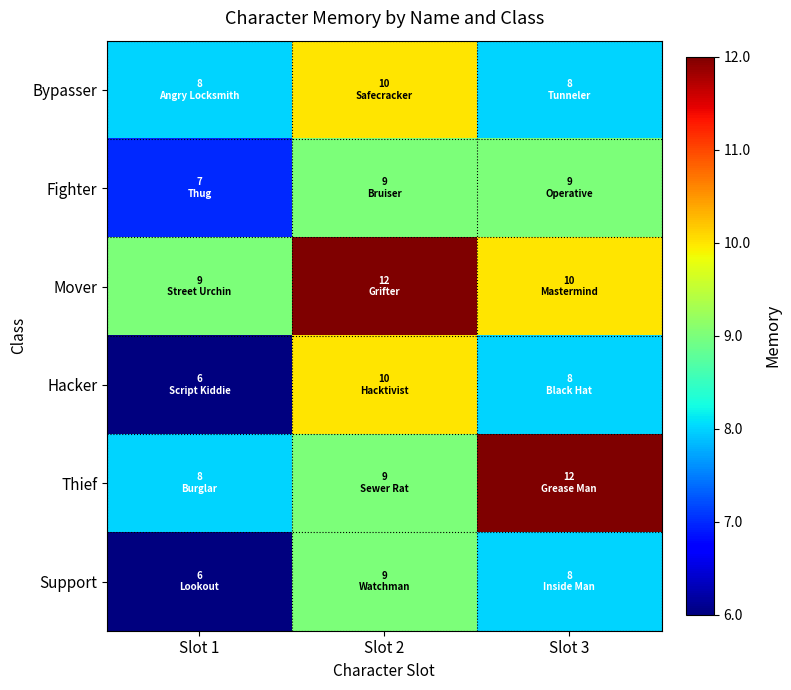

Reading right to left, what are all the values shown in this chart?

Bypasser: Slot 3=8	Slot 2=10	Slot 1=8
Fighter: Slot 3=9	Slot 2=9	Slot 1=7
Mover: Slot 3=10	Slot 2=12	Slot 1=9
Hacker: Slot 3=8	Slot 2=10	Slot 1=6
Thief: Slot 3=12	Slot 2=9	Slot 1=8
Support: Slot 3=8	Slot 2=9	Slot 1=6